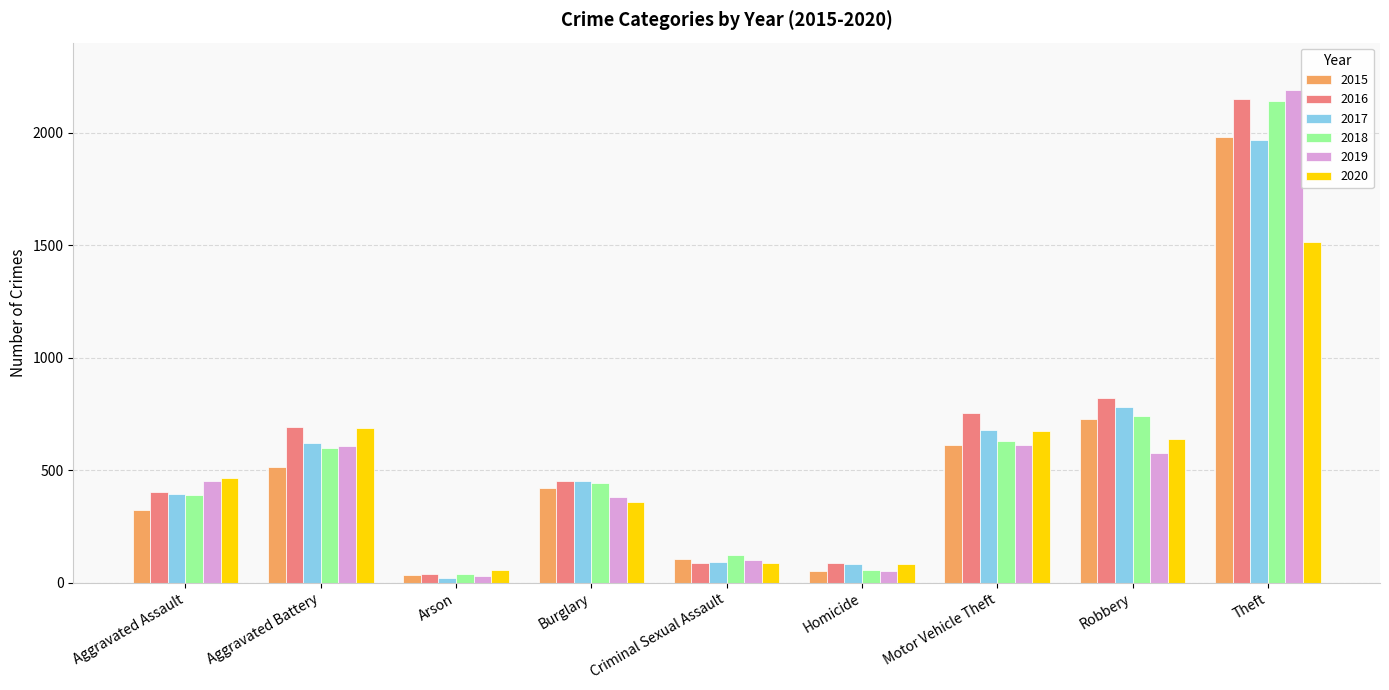

True or false: 2017 has a value of 696 at Burglary.

False